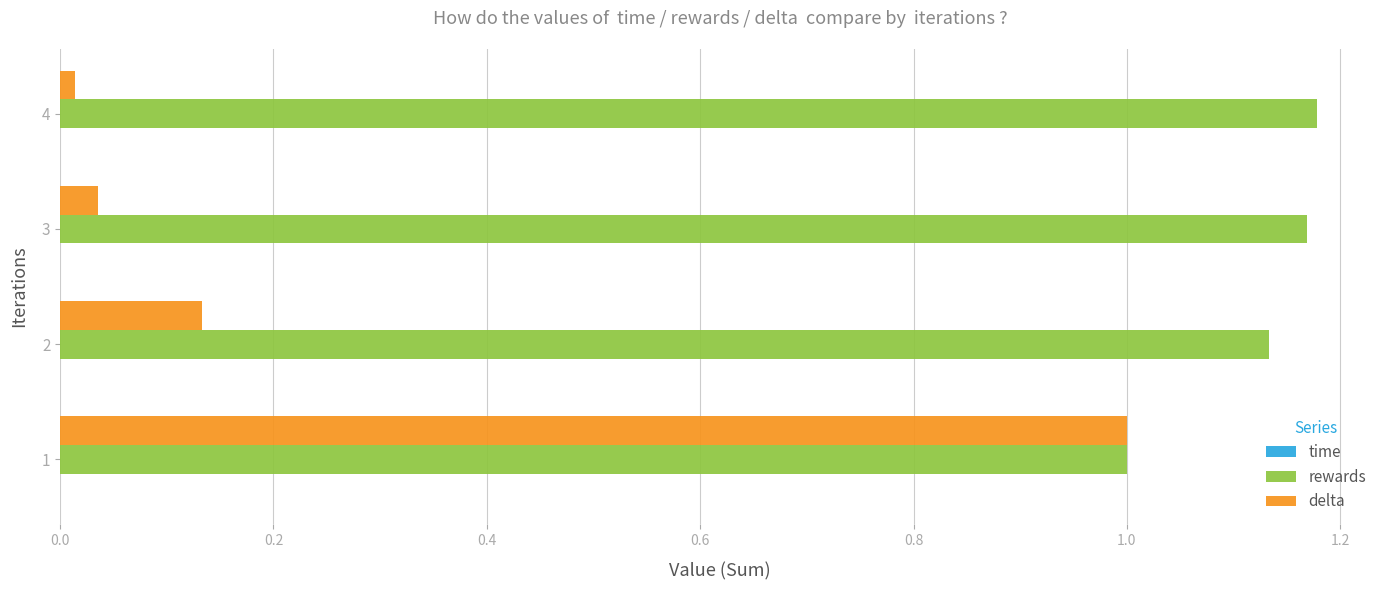

Which series has the largest range (max minus min)?

delta